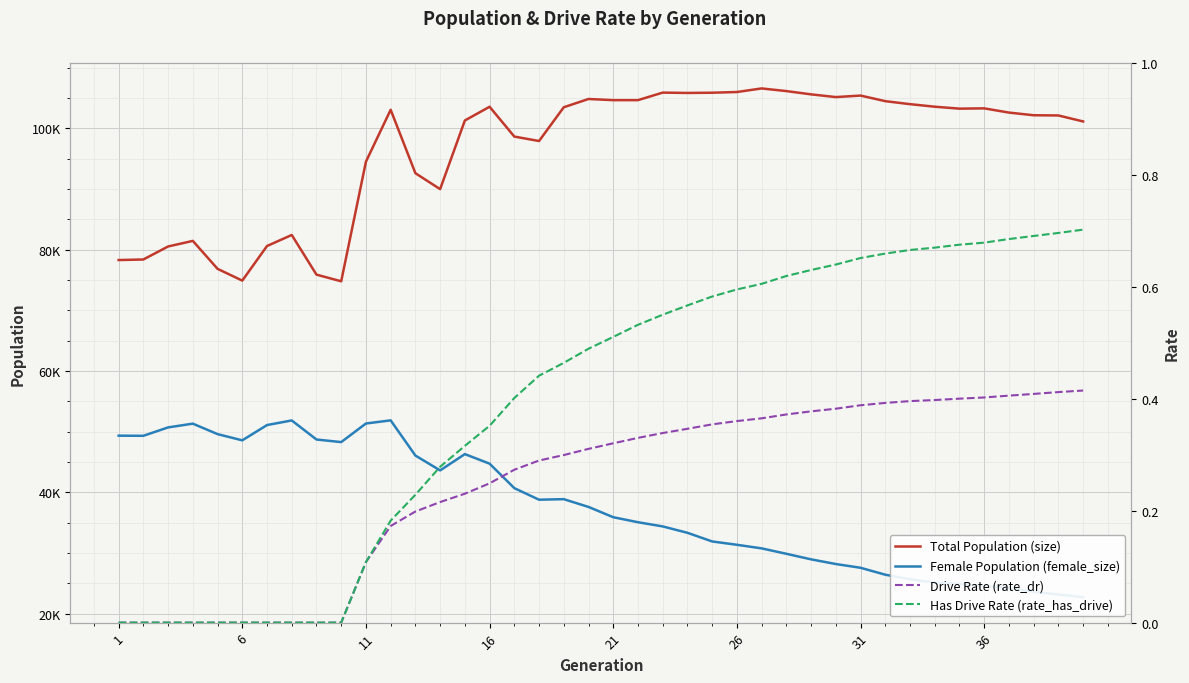

What are all the series names shown in the legend?

Total Population (size), Female Population (female_size), Drive Rate (rate_dr), Has Drive Rate (rate_has_drive)